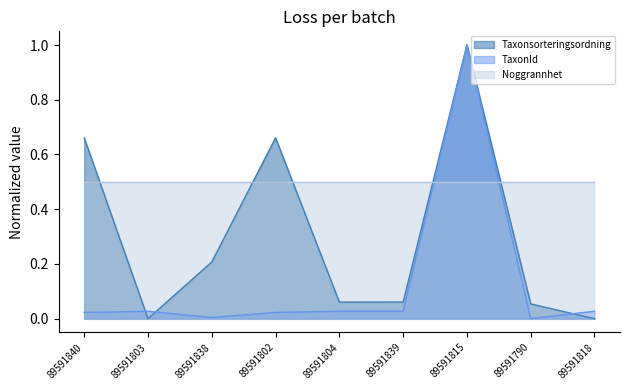

Is the value of TaxonId at 89591818 greater than the value of Taxonsorteringsordning at 89591838?

No